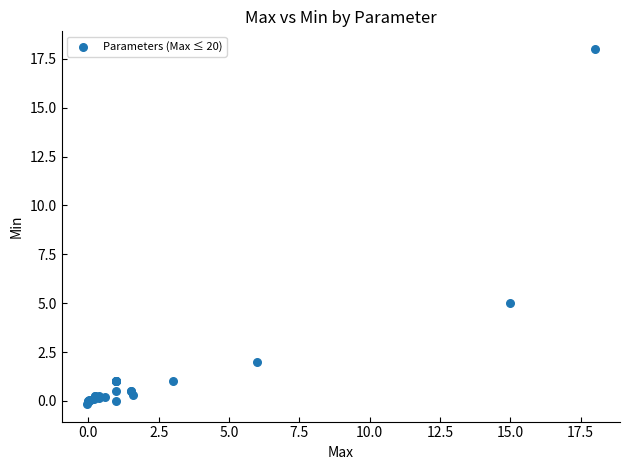

What Y value in the scatter plot is closest to 8?

5.0